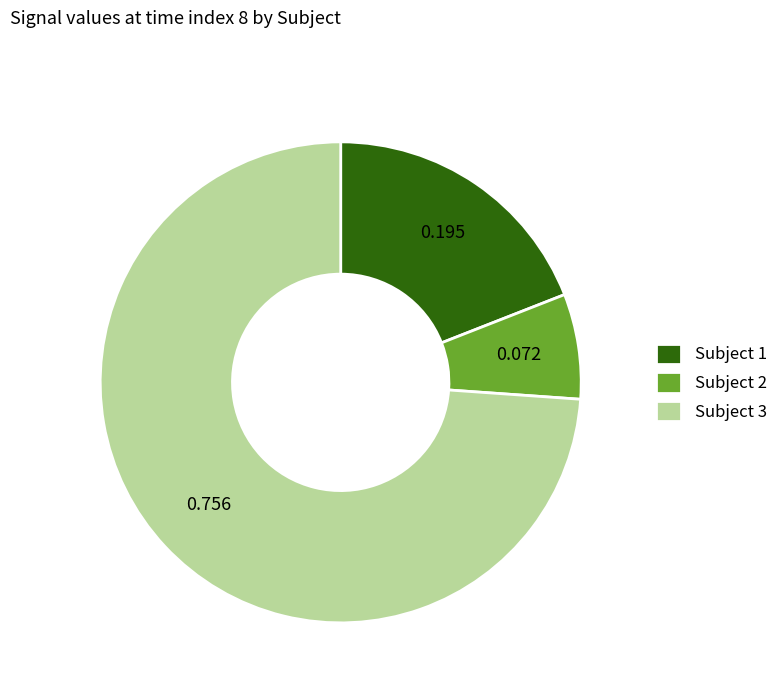

Do Subject 1 and Subject 2 together represent more than half of the pie?

No